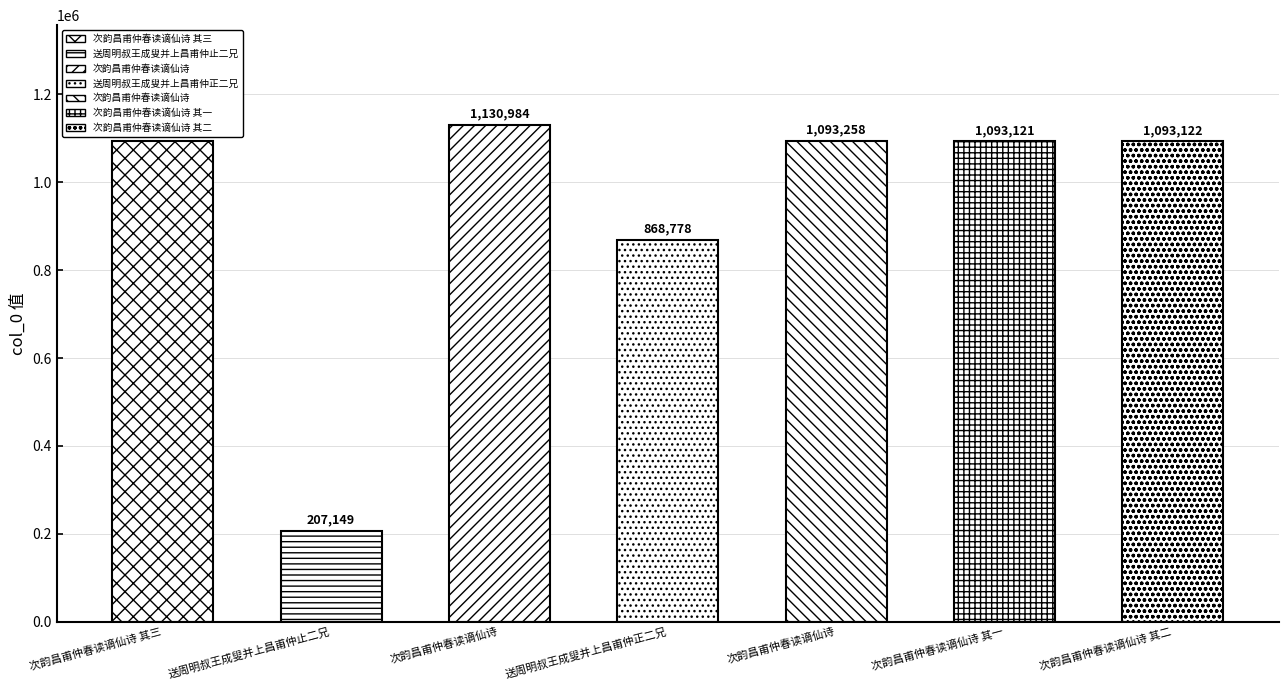

Where does the data first go above 1093122?

次韵昌甫仲春读谪仙诗 其三